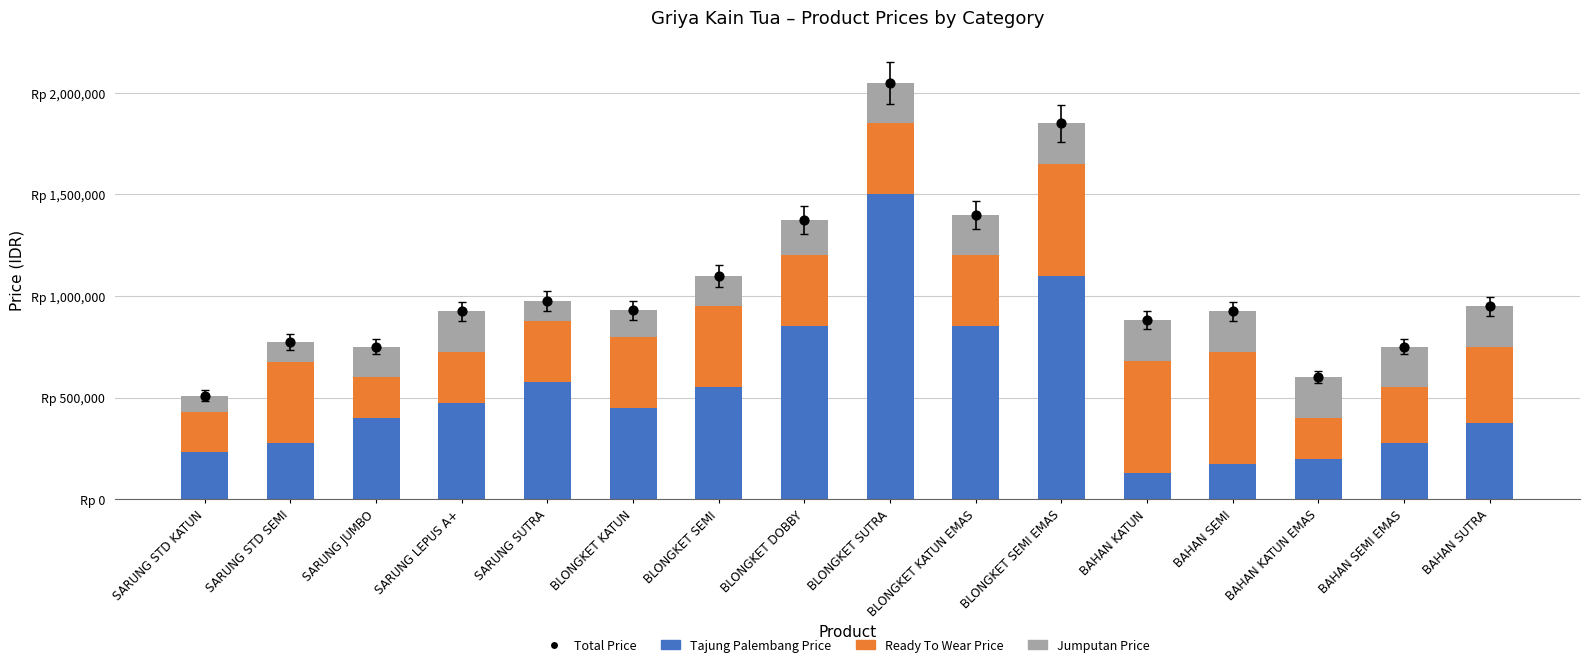

Which series has the largest total across all categories?

Total Price